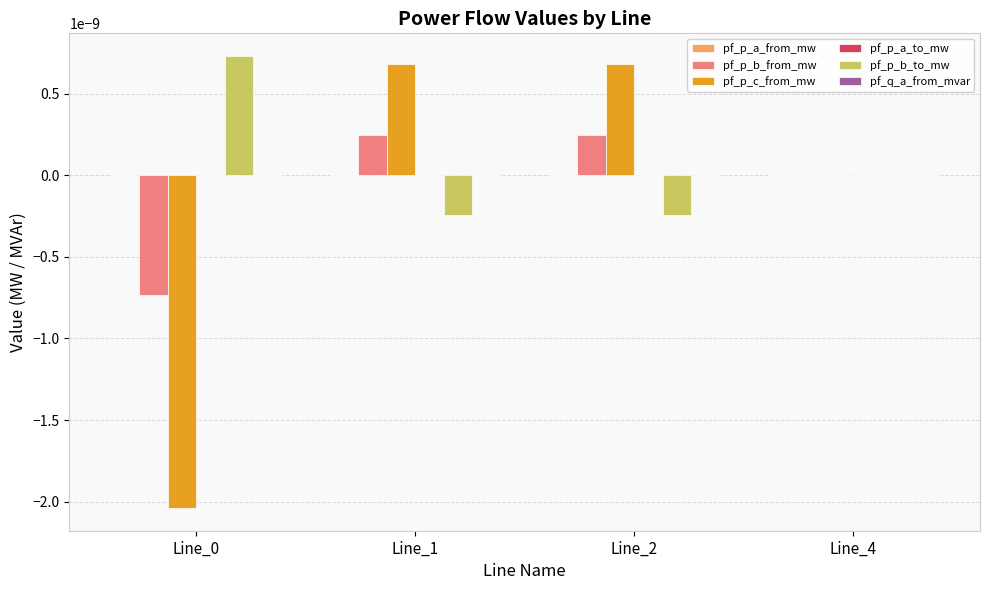

How many series are shown in this chart?

6